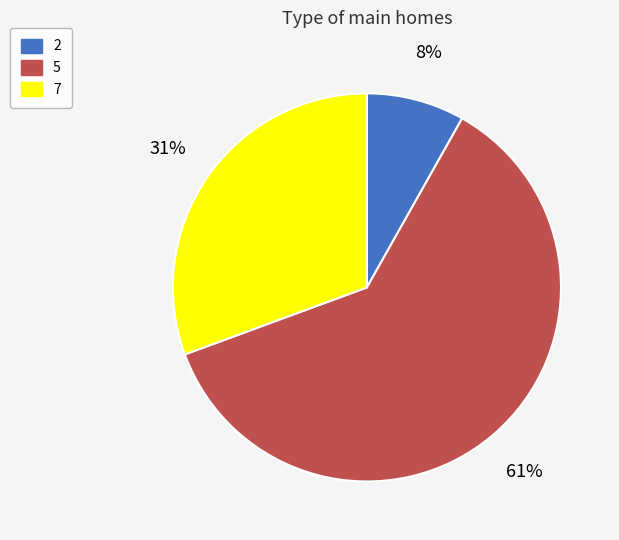

To the nearest percent, what is the average slice percentage?

33%